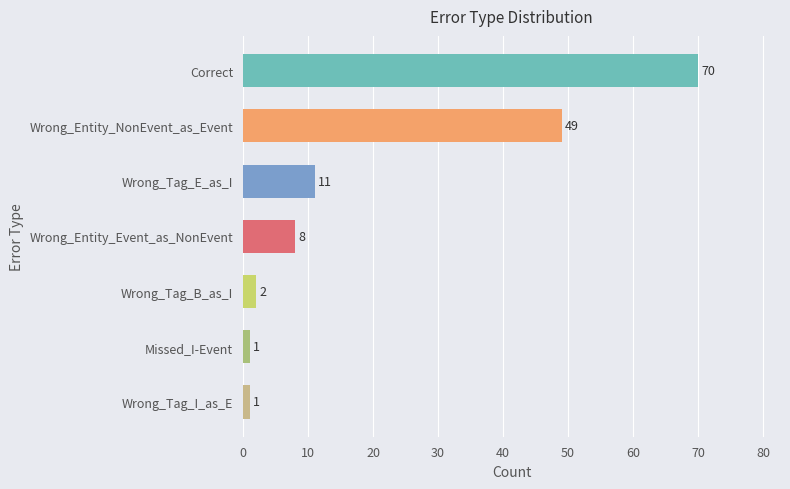

Between Wrong_Entity_NonEvent_as_Event and Missed_I-Event, which is larger?

Wrong_Entity_NonEvent_as_Event